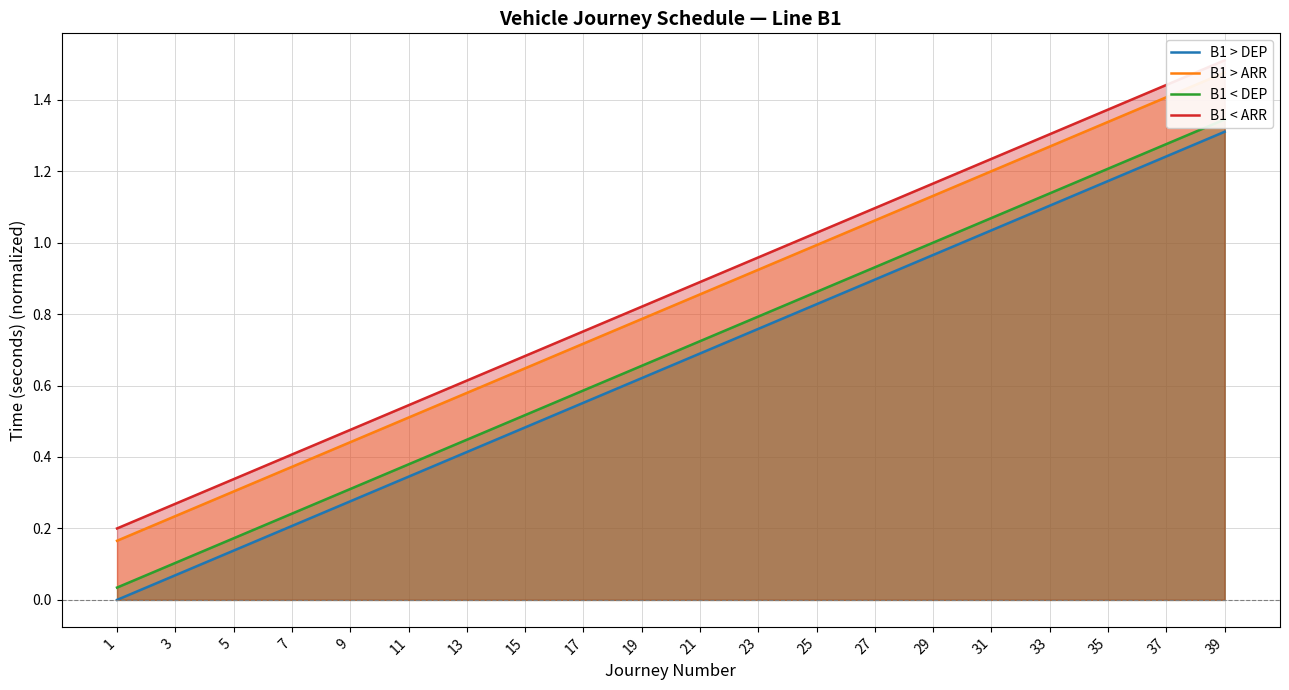

True or false: B1 < DEP has more than 0 points higher than both neighbors.

False